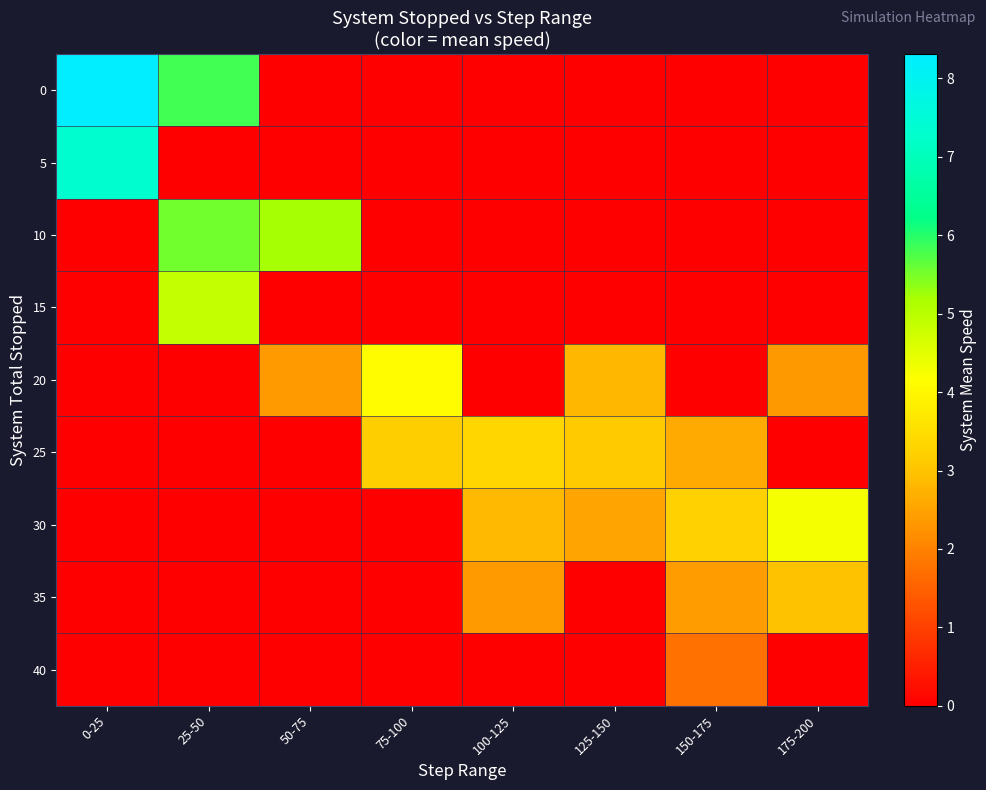

Reading left to right, extract all data points from this chart.

0: 0-25=8.3	25-50=5.8	50-75=0.0	75-100=0.0	100-125=0.0	125-150=0.0	150-175=0.0	175-200=0.0
5: 0-25=7.4	25-50=0.0	50-75=0.0	75-100=0.0	100-125=0.0	125-150=0.0	150-175=0.0	175-200=0.0
10: 0-25=0.0	25-50=5.5	50-75=5.2	75-100=0.0	100-125=0.0	125-150=0.0	150-175=0.0	175-200=0.0
15: 0-25=0.0	25-50=4.9	50-75=0.0	75-100=0.0	100-125=0.0	125-150=0.0	150-175=0.0	175-200=0.0
20: 0-25=0.0	25-50=0.0	50-75=2.4	75-100=4.1	100-125=0.0	125-150=2.8	150-175=0.0	175-200=2.4
25: 0-25=0.0	25-50=0.0	50-75=0.0	75-100=3.2	100-125=3.3	125-150=3.1	150-175=2.6	175-200=0.0
30: 0-25=0.0	25-50=0.0	50-75=0.0	75-100=0.0	100-125=2.8	125-150=2.5	150-175=3.2	175-200=4.3
35: 0-25=0.0	25-50=0.0	50-75=0.0	75-100=0.0	100-125=2.4	125-150=0.0	150-175=2.4	175-200=3.0
40: 0-25=0.0	25-50=0.0	50-75=0.0	75-100=0.0	100-125=0.0	125-150=0.0	150-175=1.7	175-200=0.0